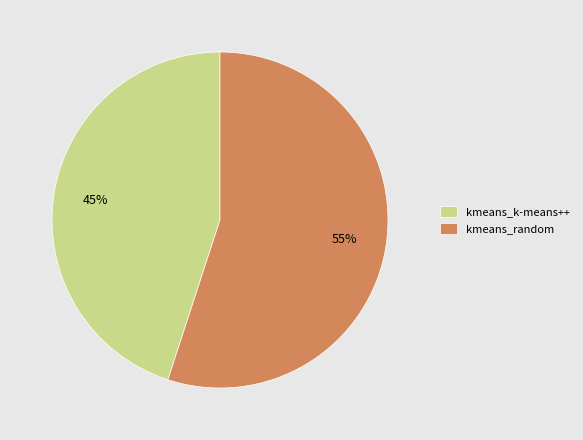

Which slice represents more than half of the pie?

kmeans_random